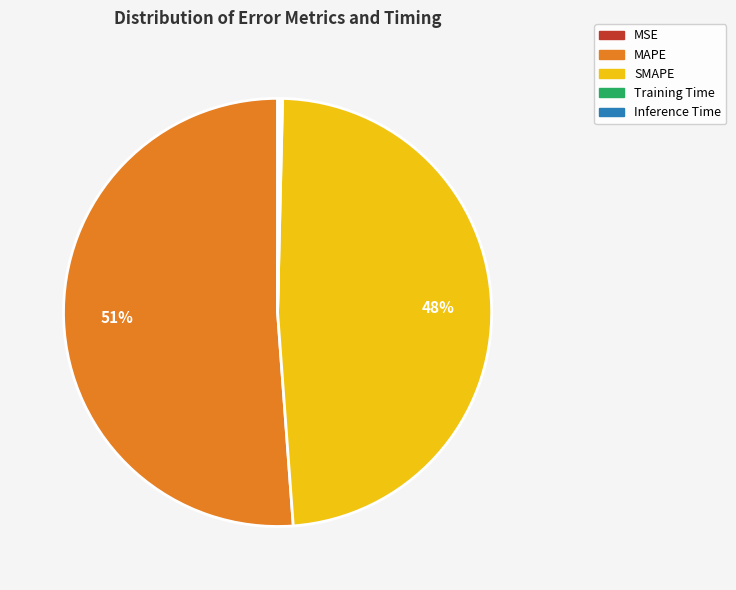

To the nearest percent, what is the average slice percentage?

20%